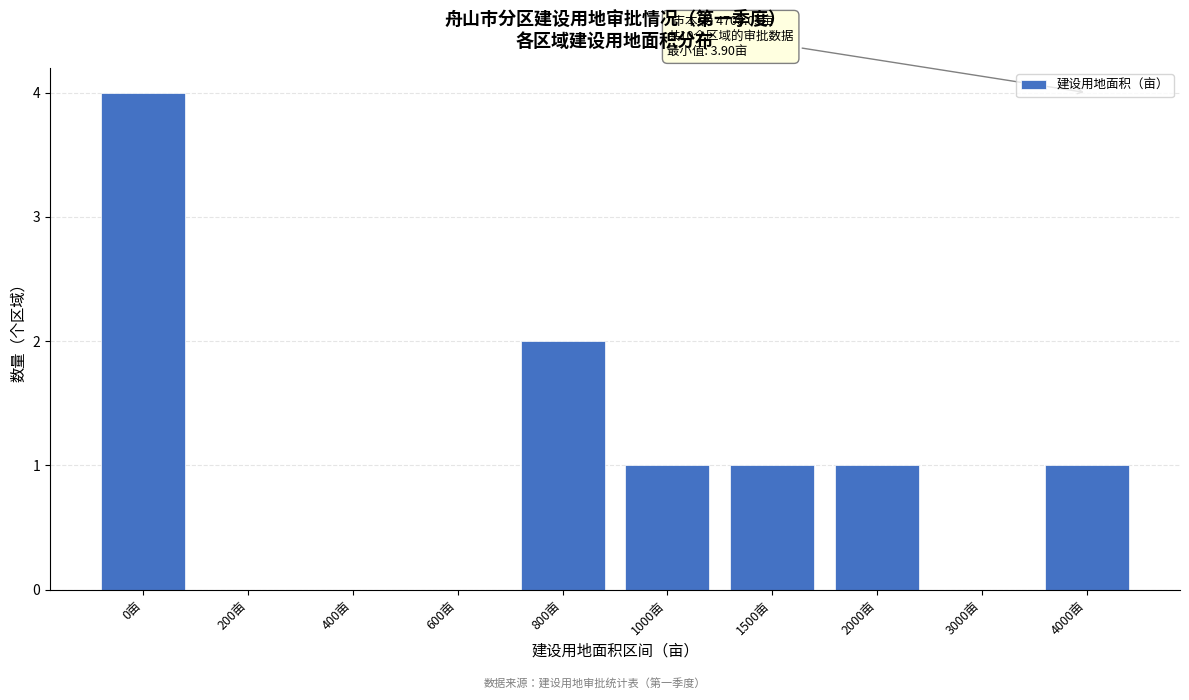

Reading left to right, extract all data points from this chart.

0亩=4	200亩=0	400亩=0	600亩=0	800亩=2	1000亩=1	1500亩=1	2000亩=1	3000亩=0	4000亩=1